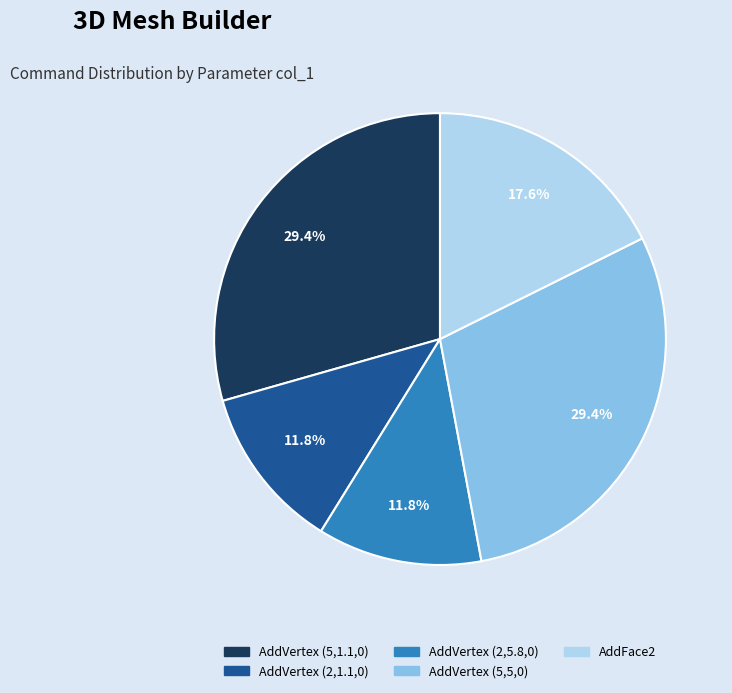

Which has a higher value, AddVertex (2,1.1,0) or AddVertex (5,5,0)?

AddVertex (5,5,0)